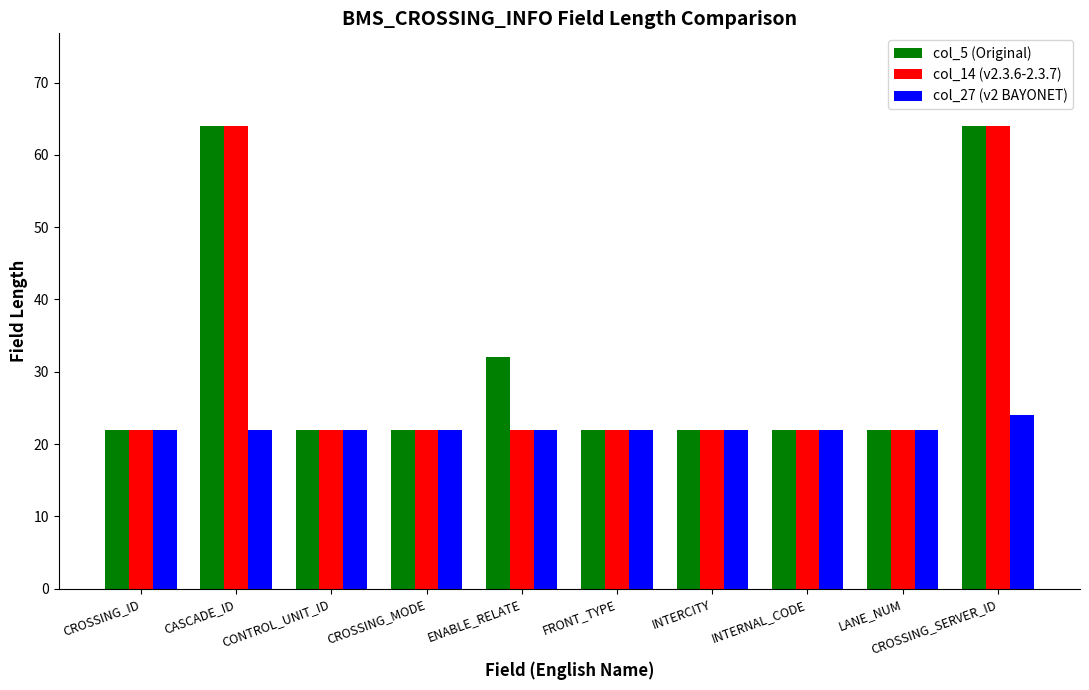

What is the average value of the col_14 (v2.3.6-2.3.7) series?

30